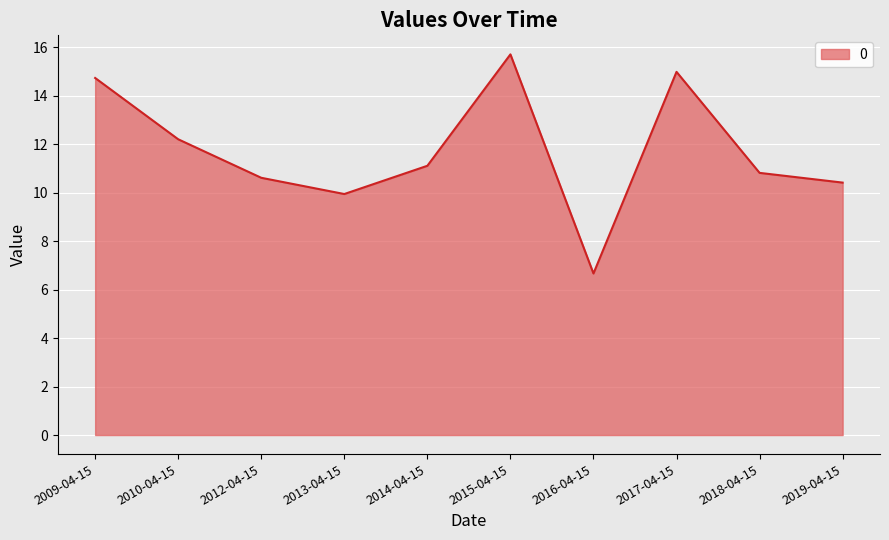

What position from the left is 2018-04-15?

9